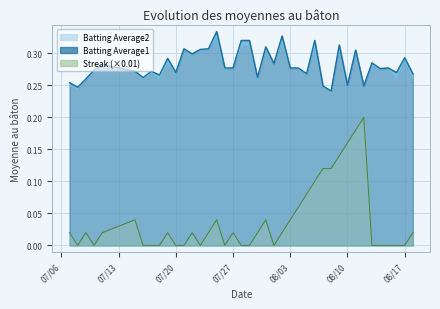

What is the value of the Batting Average1 point at the 18th from the left?

0.3